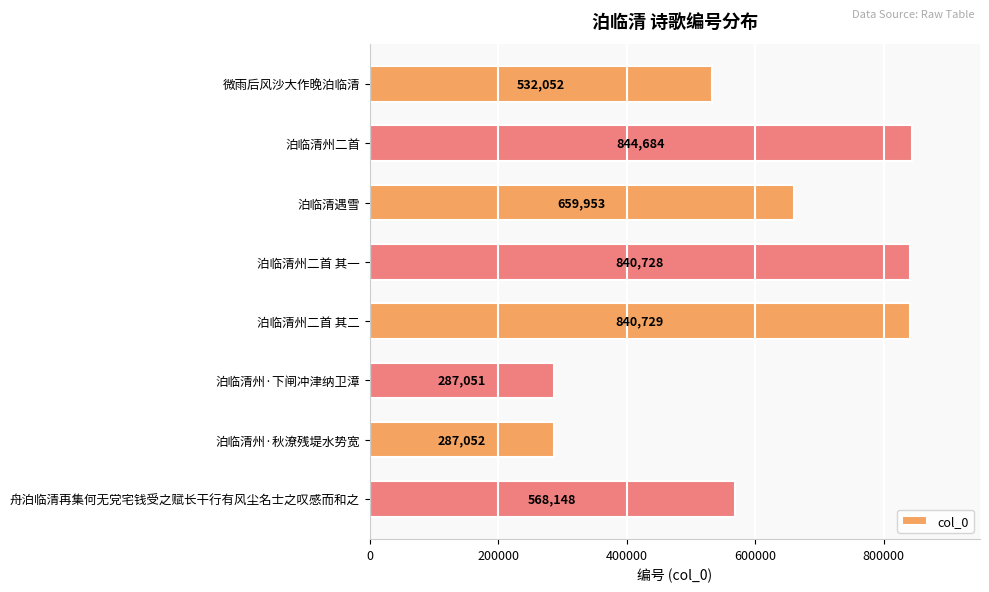

Rank the categories by value from lowest to highest.

泊临清州·下闸冲津纳卫漳, 泊临清州·秋潦残堤水势宽, 微雨后风沙大作晚泊临清, 舟泊临清再集何无党宅钱受之赋长干行有风尘名士之叹感而和之, 泊临清遇雪, 泊临清州二首 其一, 泊临清州二首 其二, 泊临清州二首